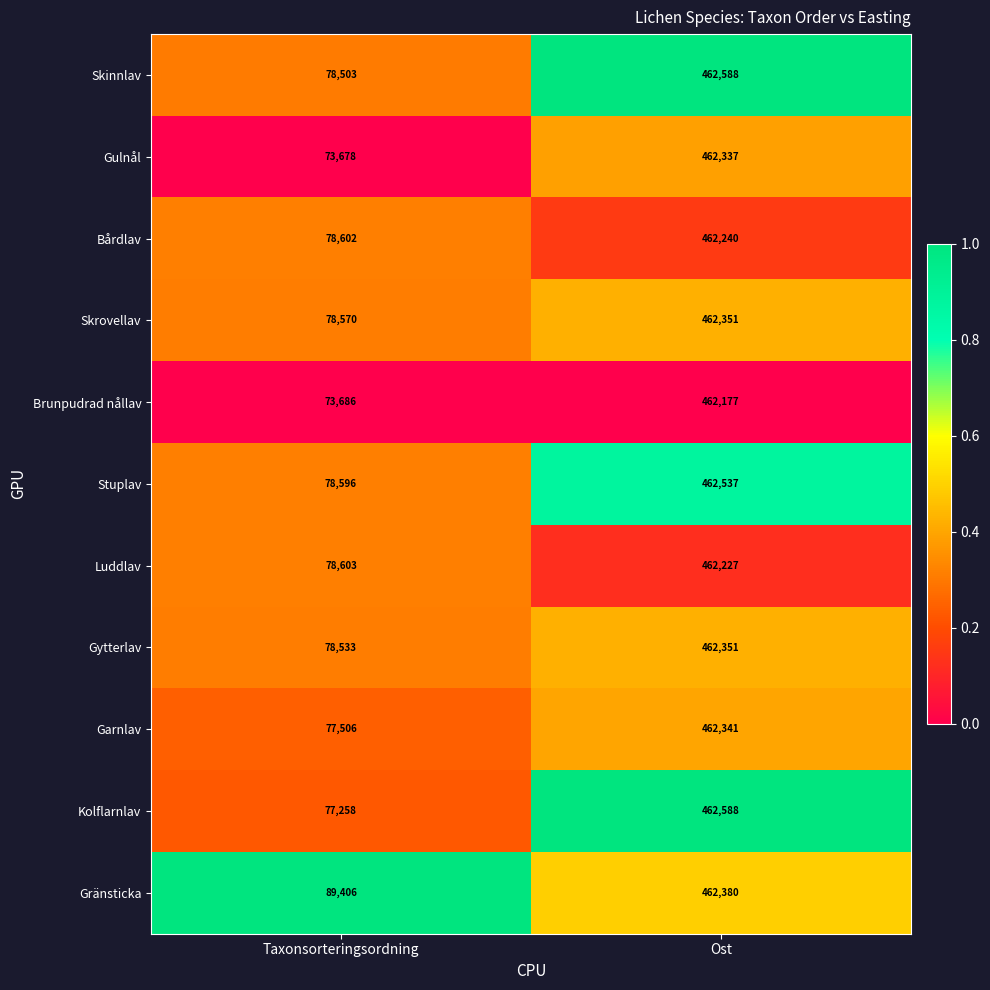

What is the difference between the maximum and minimum values in the Luddlav series?

383624